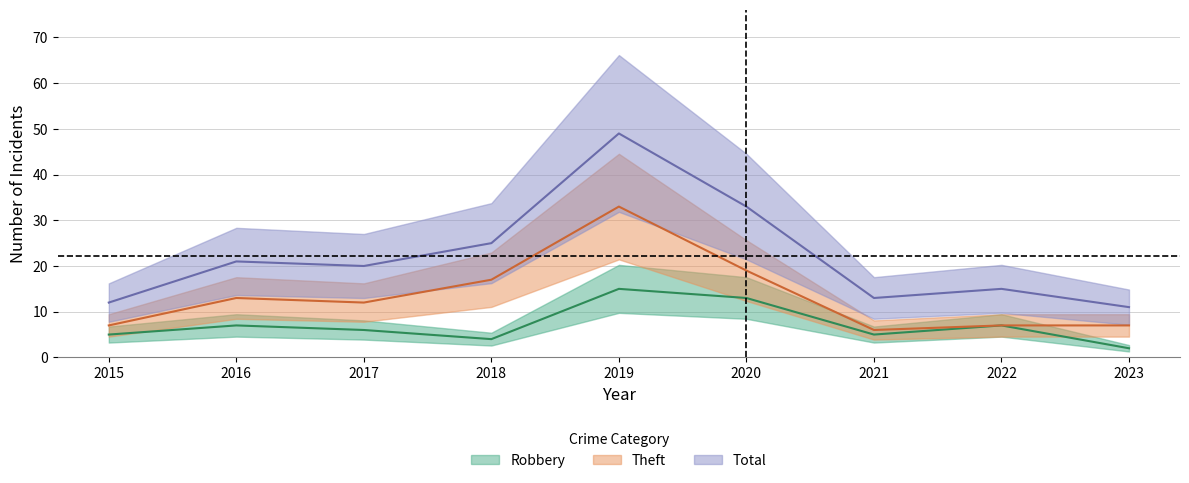

What is the minimum value for Theft?

6